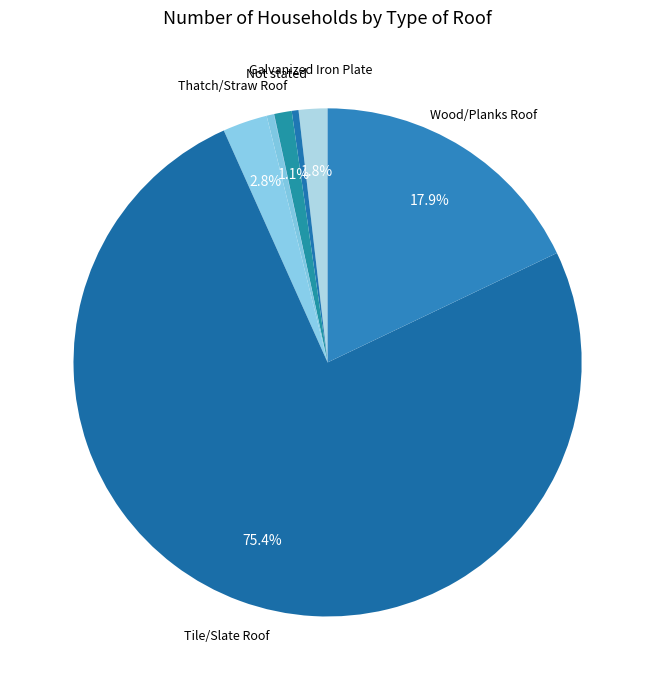

Which slice is the largest?

Tile/Slate Roof